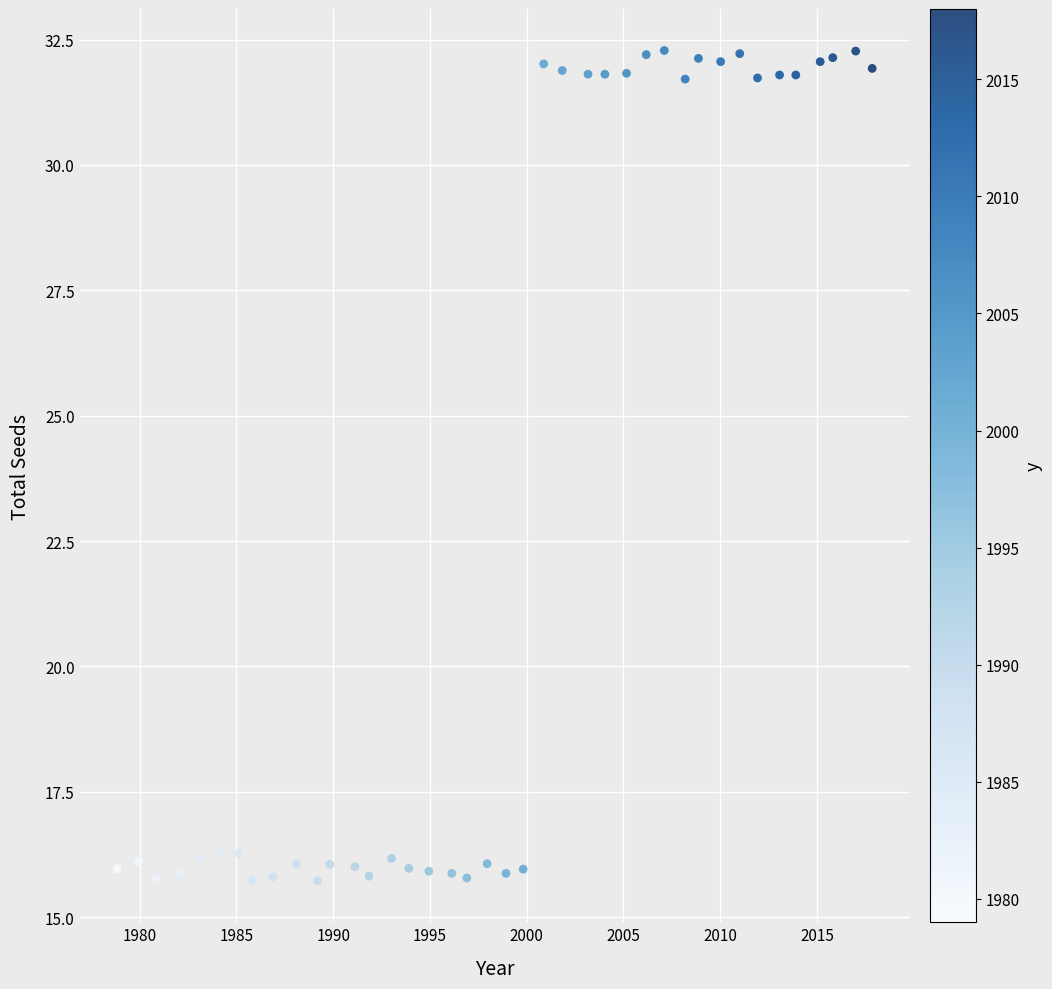

What is the range of X values (max minus min)?

39.0